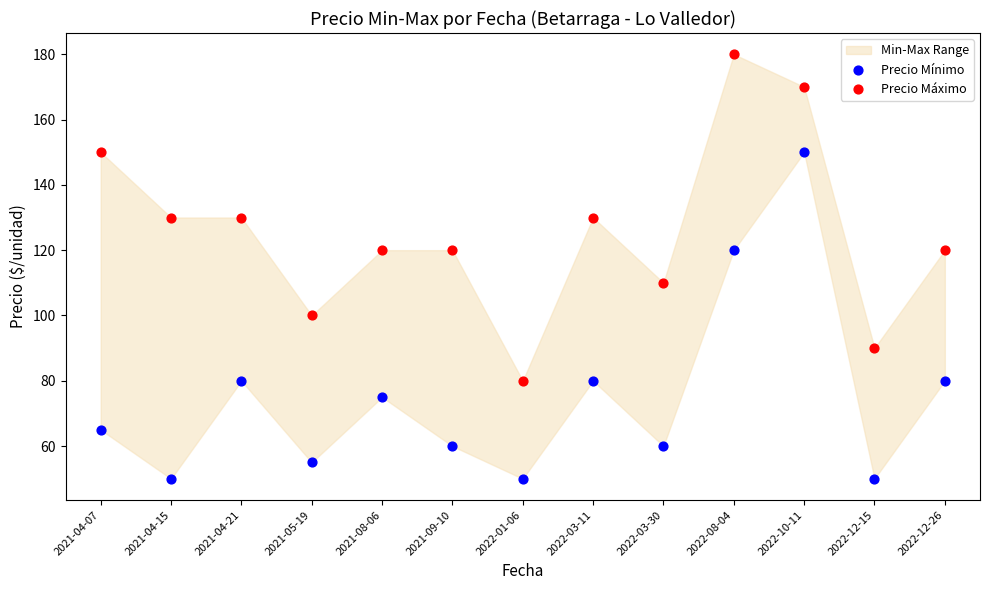

Which series reaches the maximum Y coordinate?

Precio Máximo